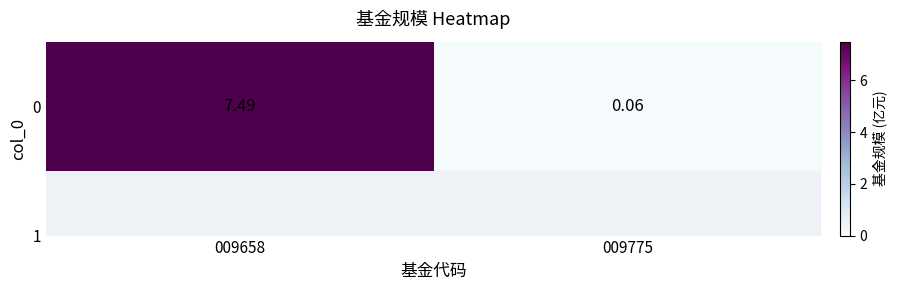

Reading right to left, list all the values displayed in this chart.

0.1	7.5